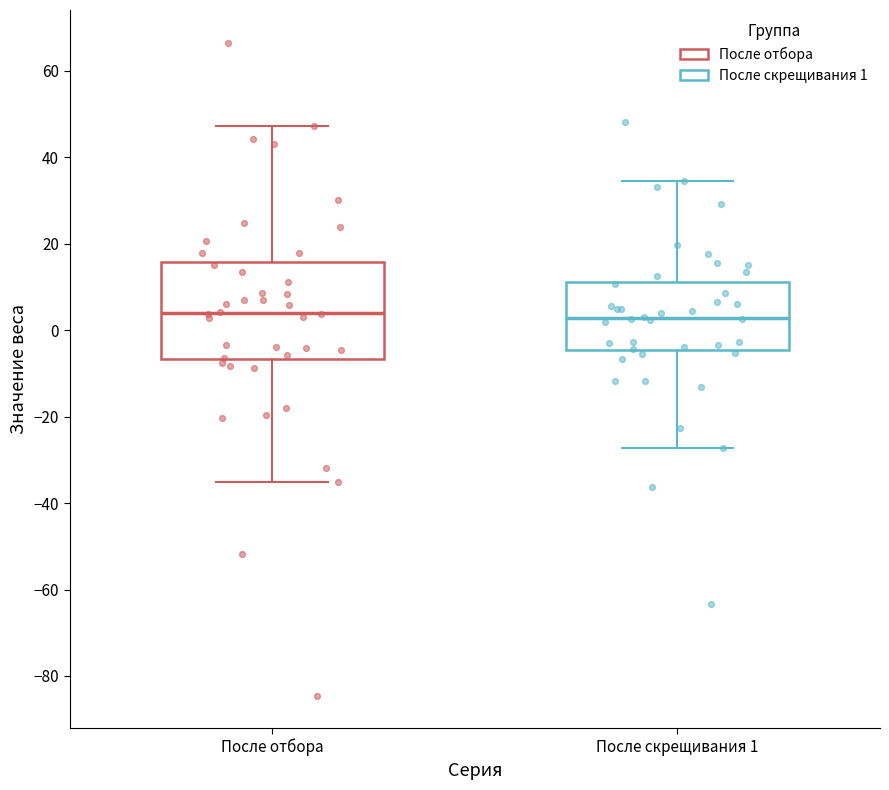

Where is the lower edge of the box for После скрещивания 1 on the y-axis? The values are not printed on the chart, so give them approximately, as read against the axis.

-4